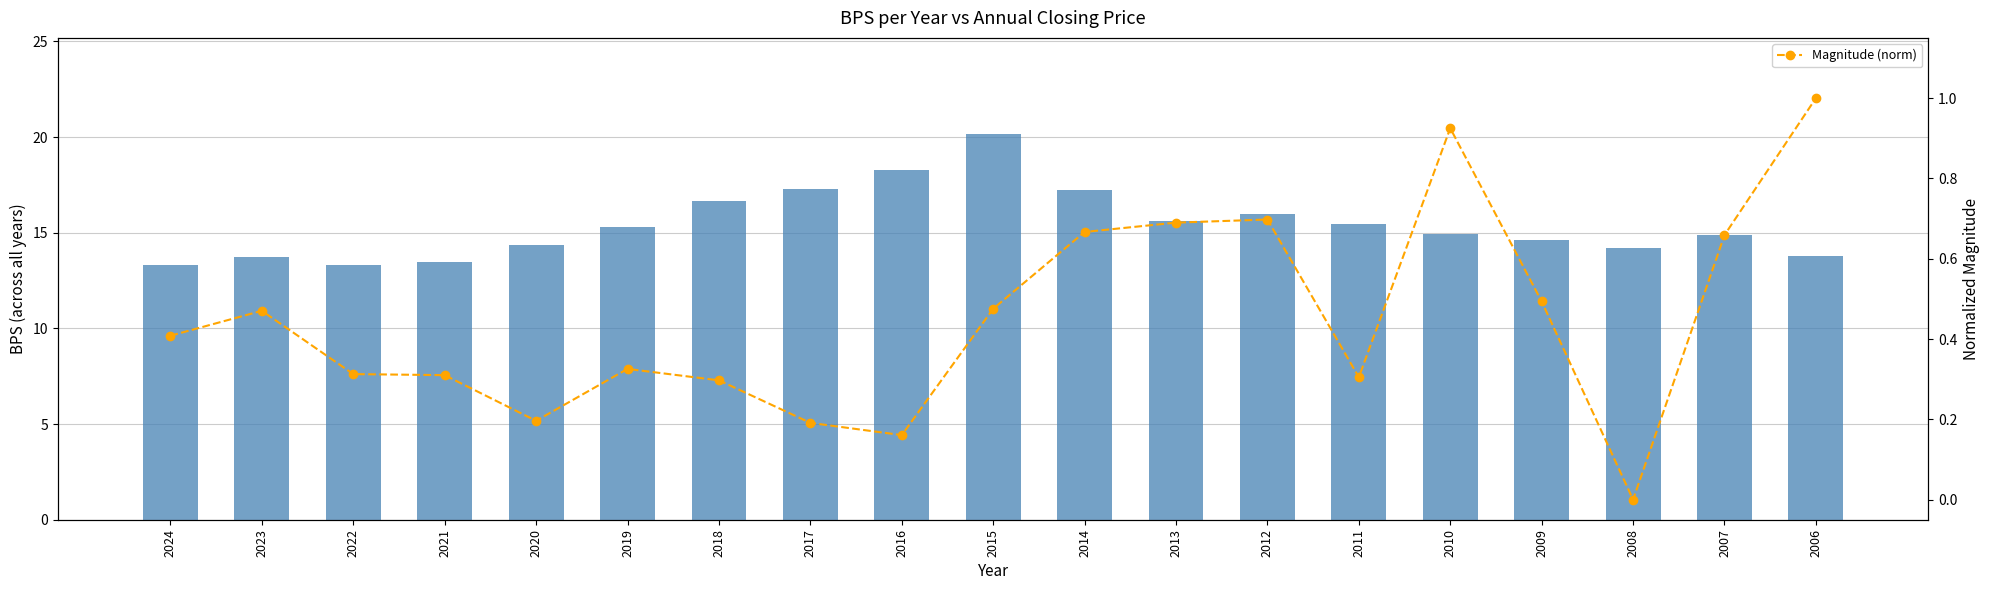

Which series has the largest total across all categories?

BPS